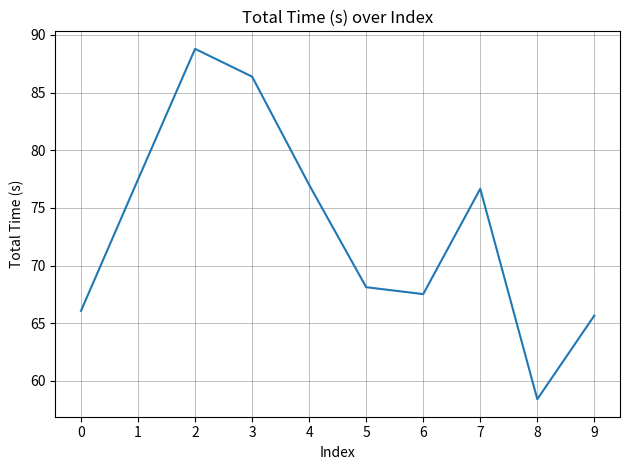

Between 6 and 1, which is larger?

1